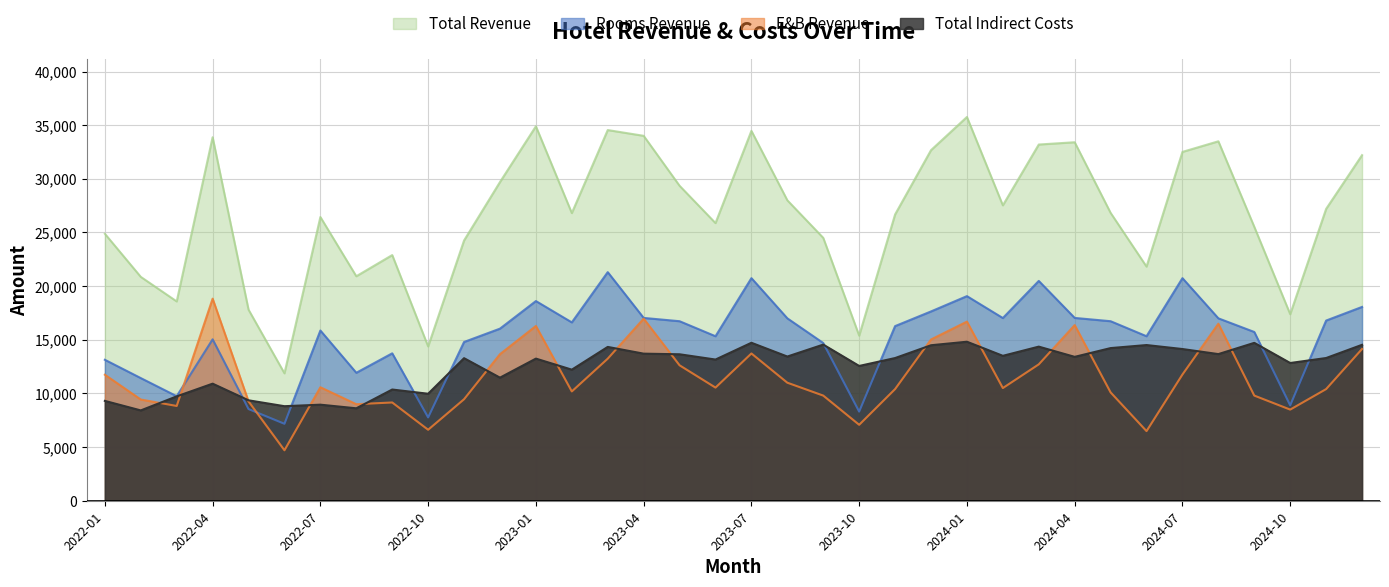

How many data points does each series have?

36